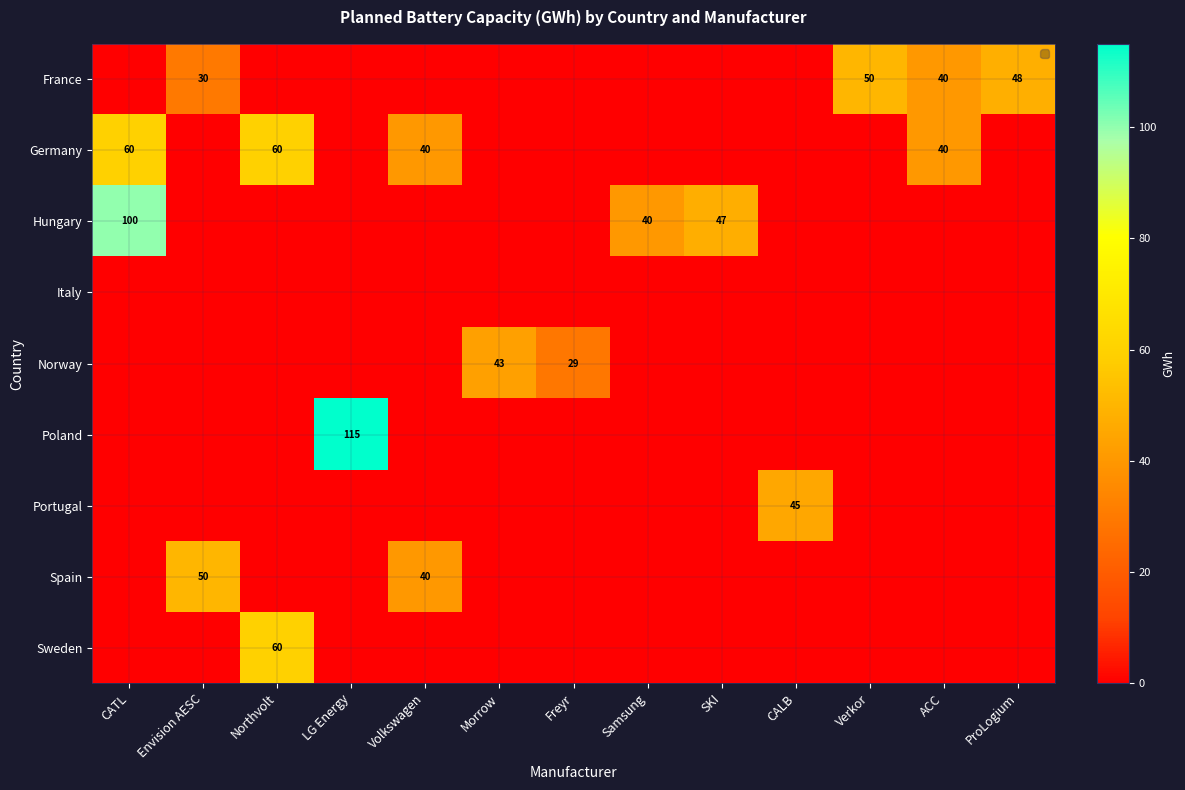

How many categories are shown in the chart?

13